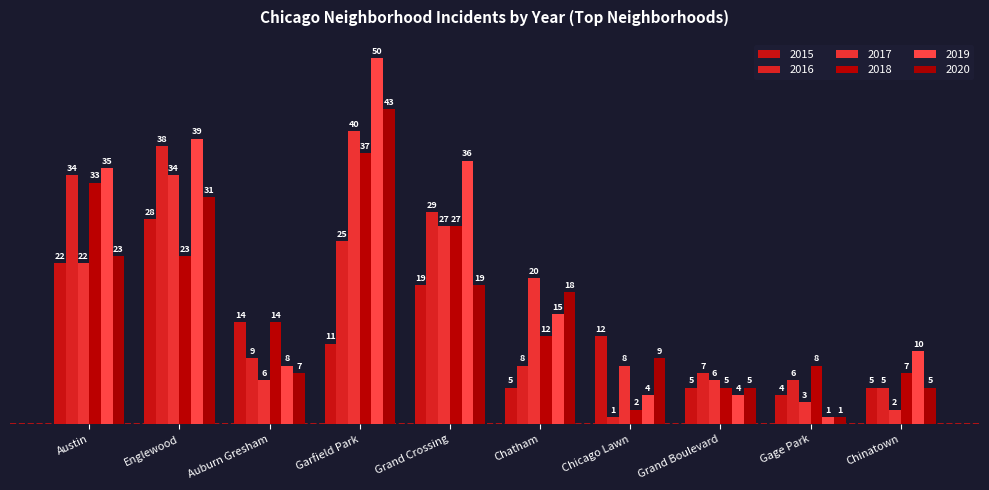

Reading left to right, extract all data points from this chart.

2015: 22	28	14	11	19	5	12	5	4	5
2016: 34	38	9	25	29	8	1	7	6	5
2017: 22	34	6	40	27	20	8	6	3	2
2018: 33	23	14	37	27	12	2	5	8	7
2019: 35	39	8	50	36	15	4	4	1	10
2020: 23	31	7	43	19	18	9	5	1	5